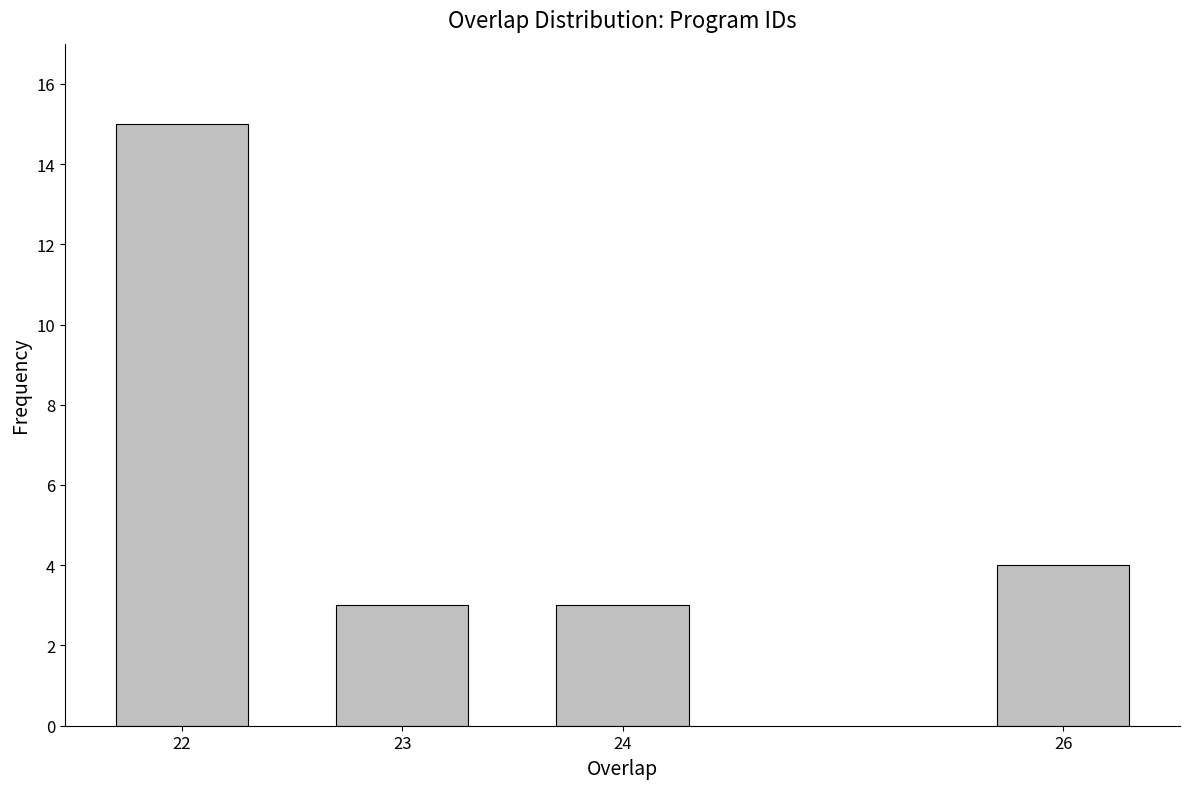

Reading left to right, what are all the values shown in this chart?

15	3	3	4